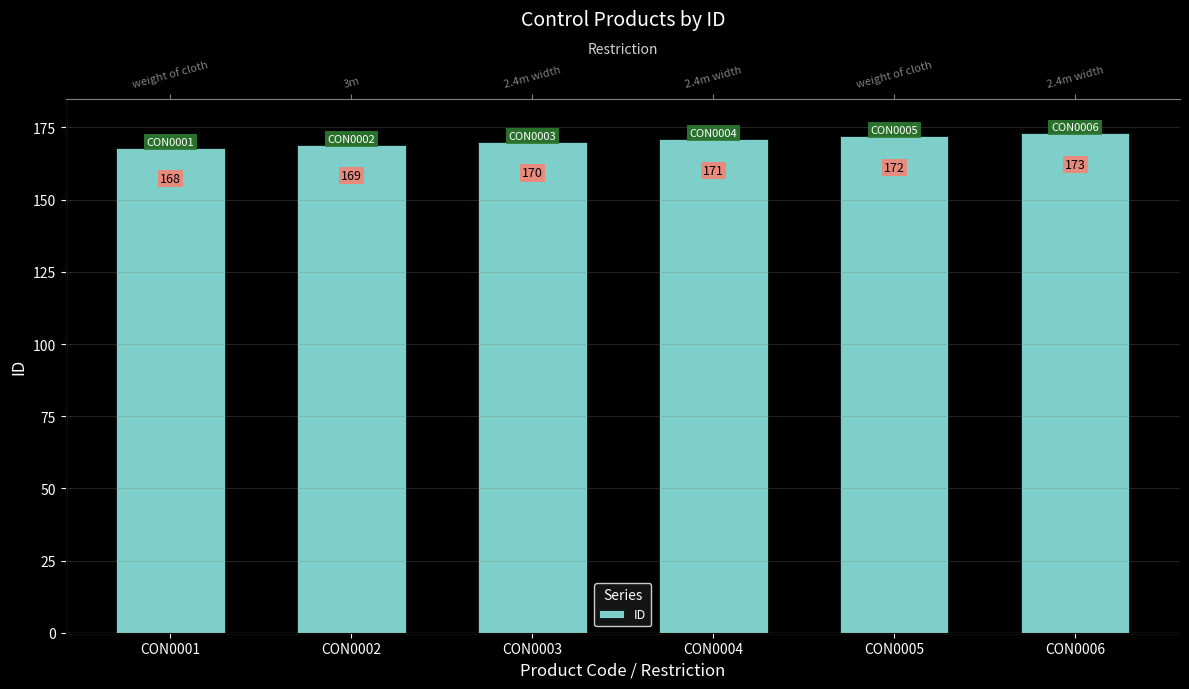

List the labels in order of value, smallest first.

CON0001, CON0002, CON0003, CON0004, CON0005, CON0006